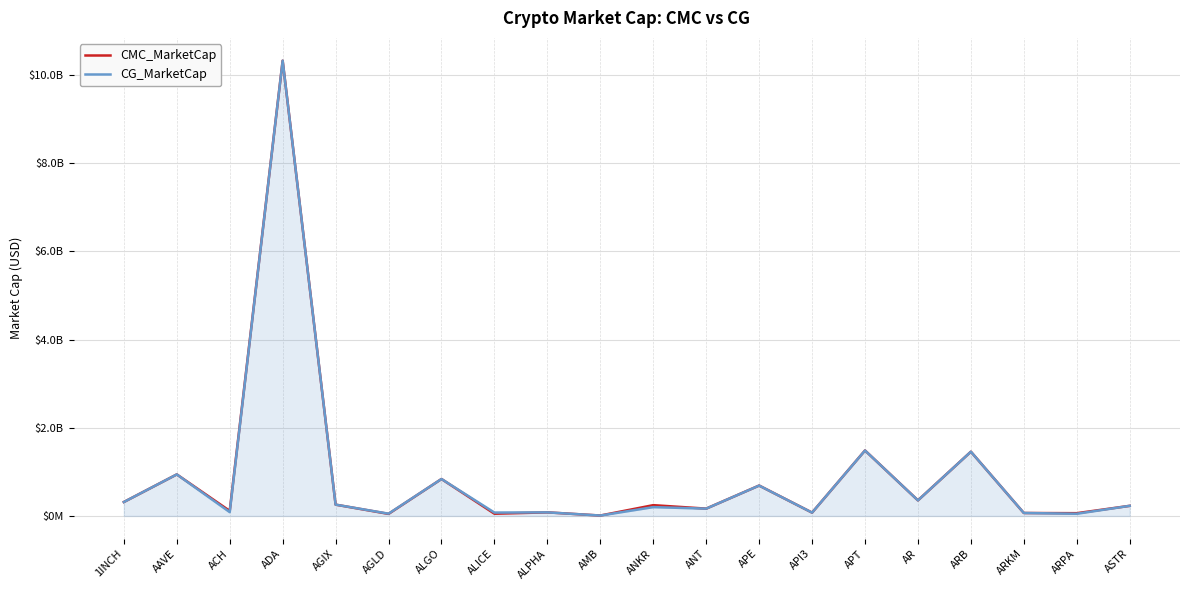

The CG_MarketCap series shows 51863645.0 at AGLD. True or false?

True